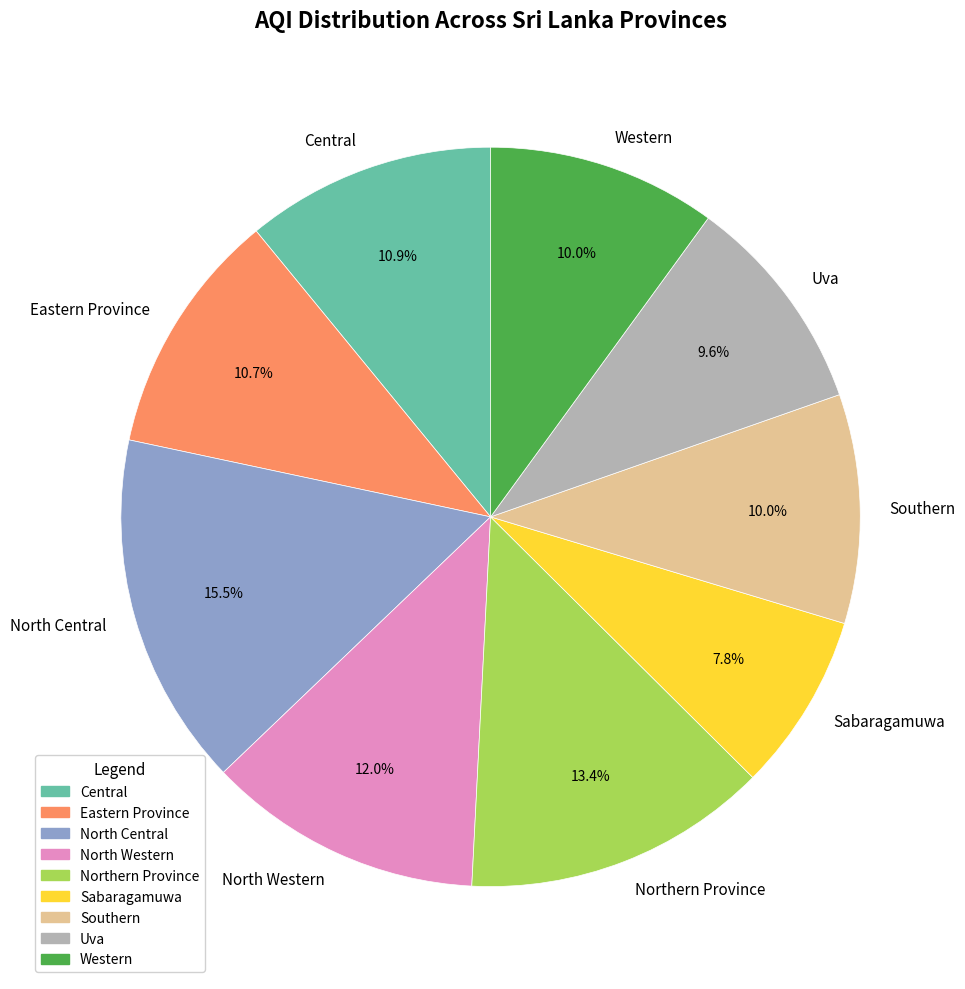

The Western slice represents 10% of the pie. True or false?

True